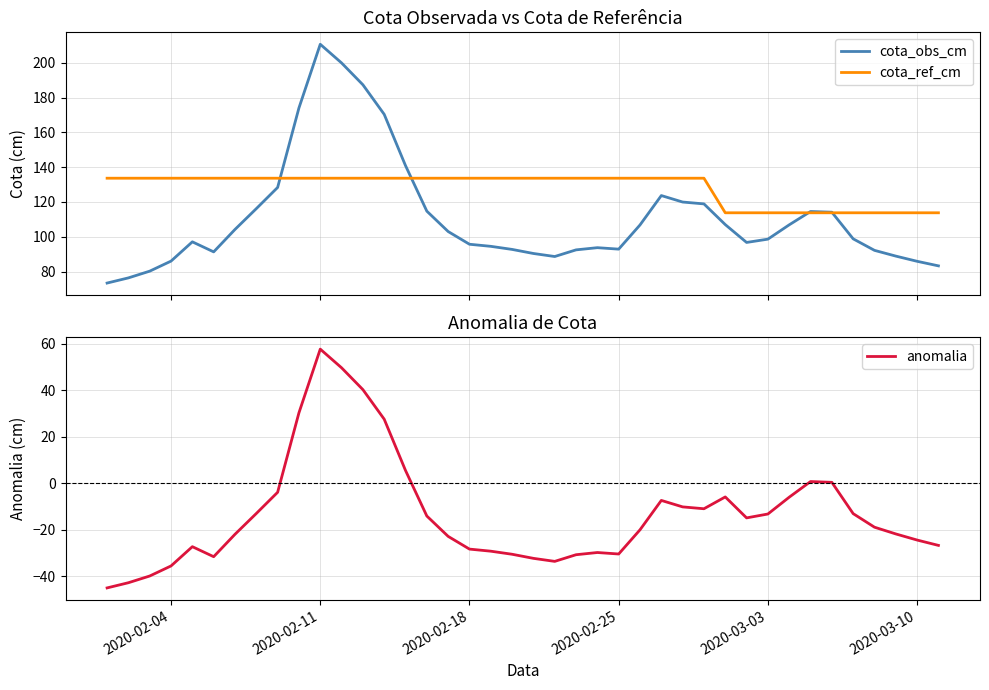

How many values in the cota_obs_cm series exceed 98?

21